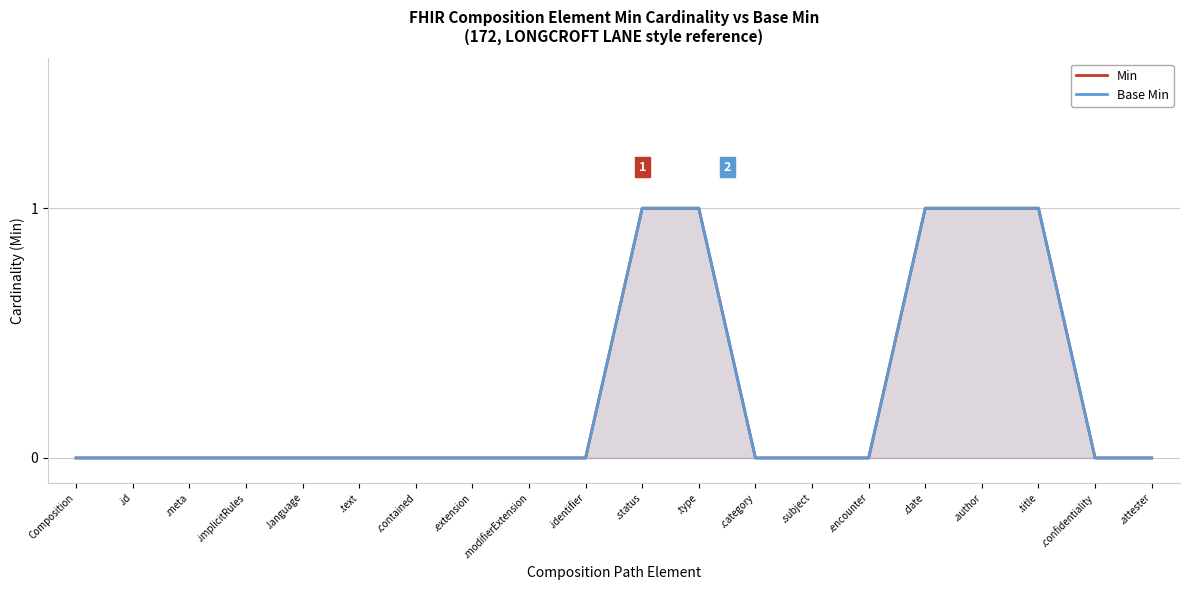

What is the sum of the Base Min values at .author and .implicitRules?

1